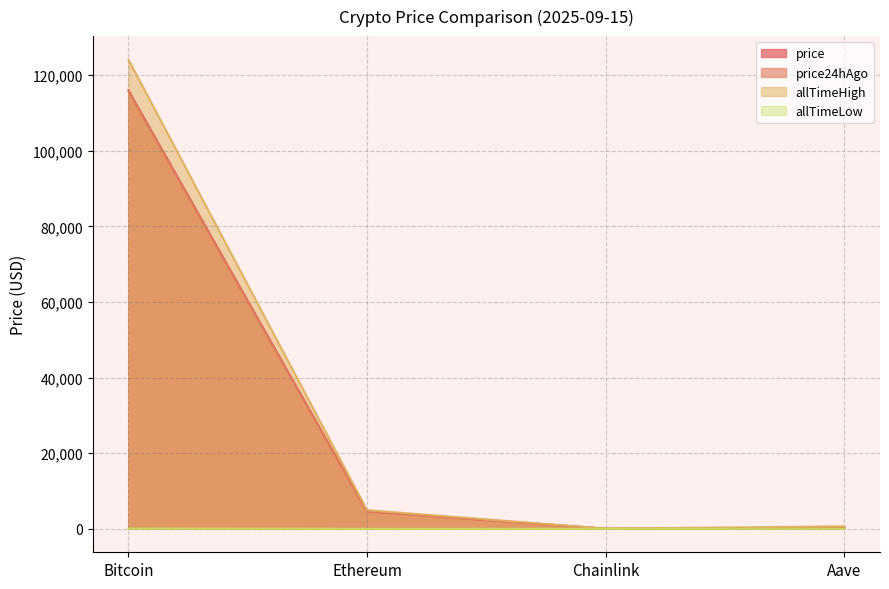

True or false: price24hAgo has more than 1 interior local peaks.

False